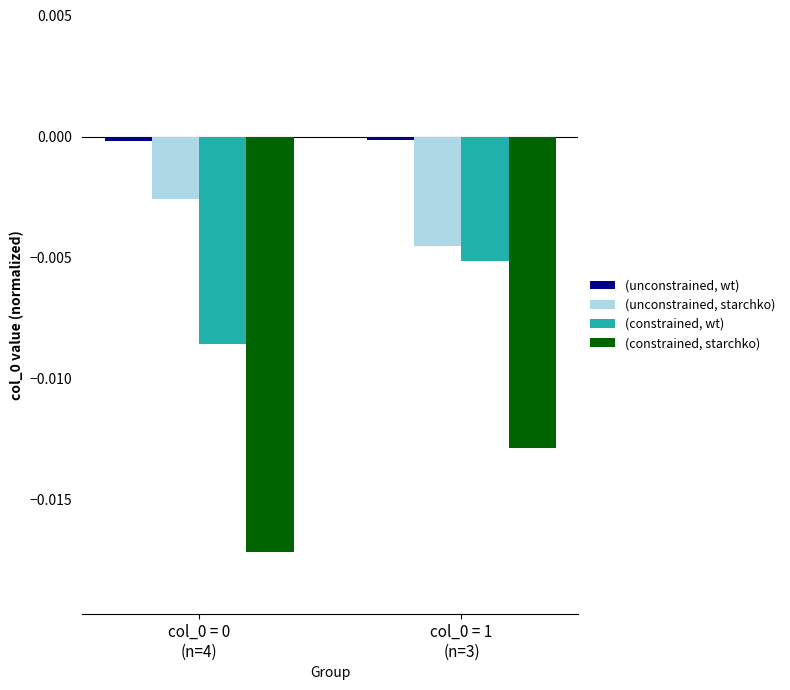

Which series has the largest range (max minus min)?

(constrained, starchko)